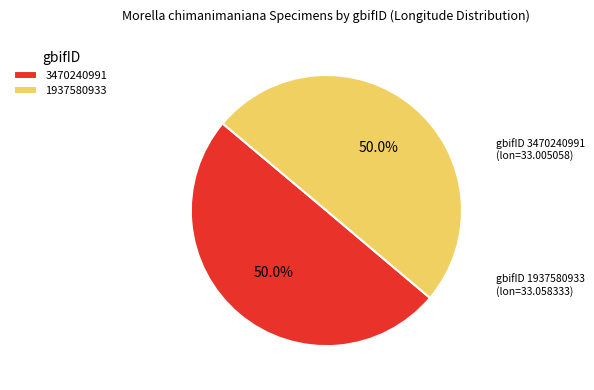

True or false: 3470240991 accounts for 38% of the total.

False